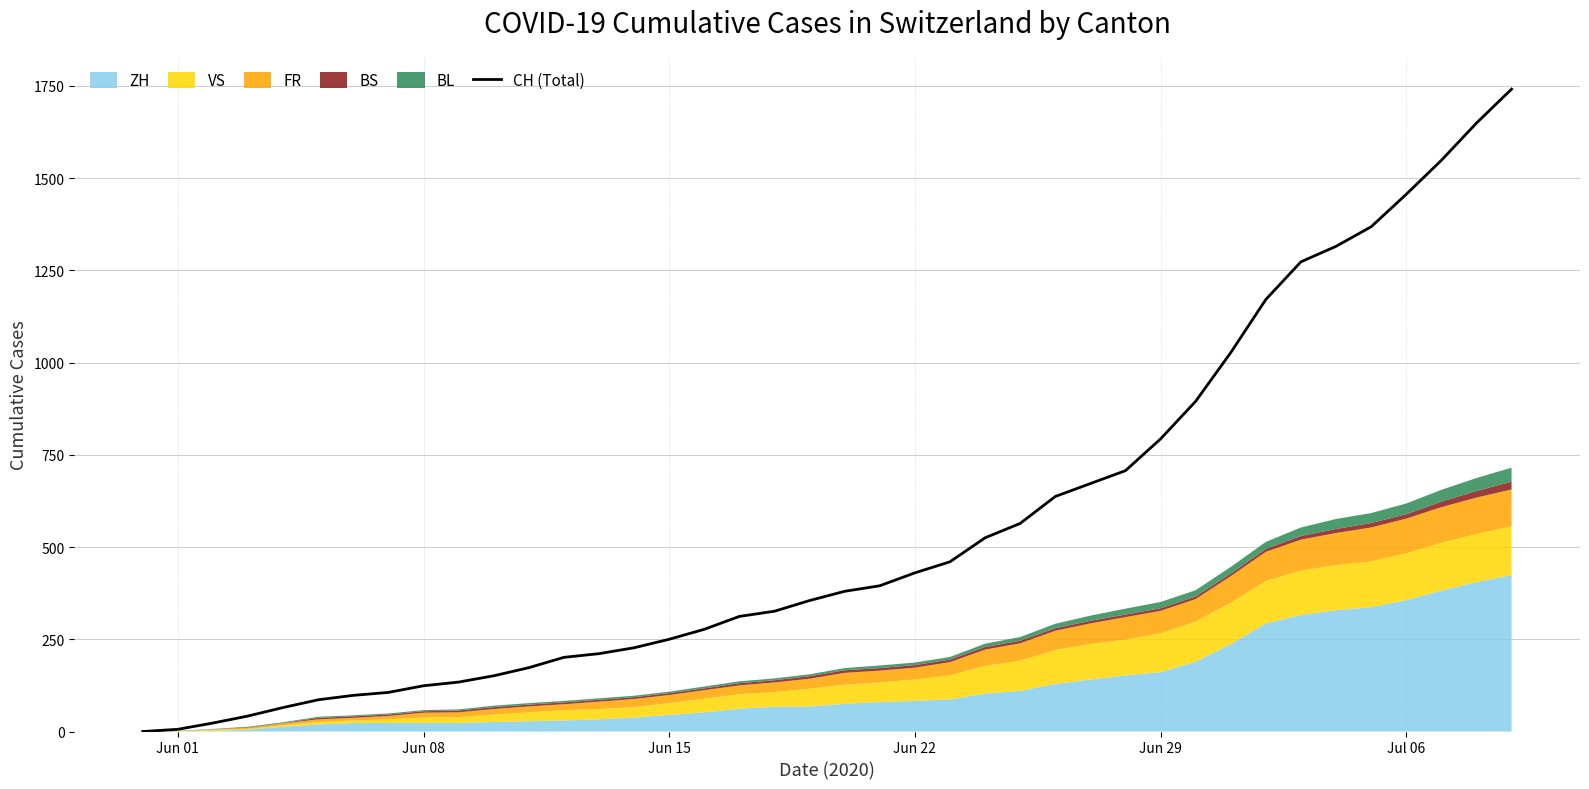

How many data points are above 380?

19